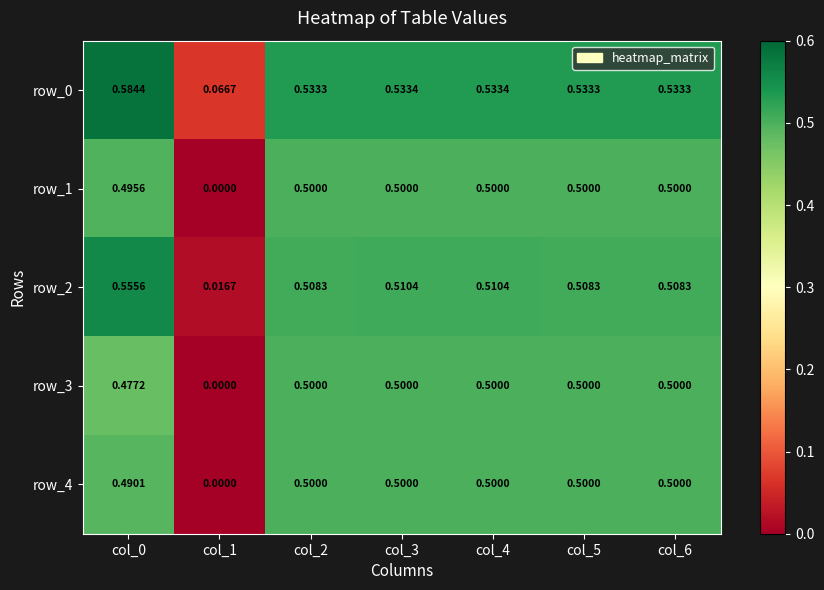

How many row_4 values are between 0 and 1?

7